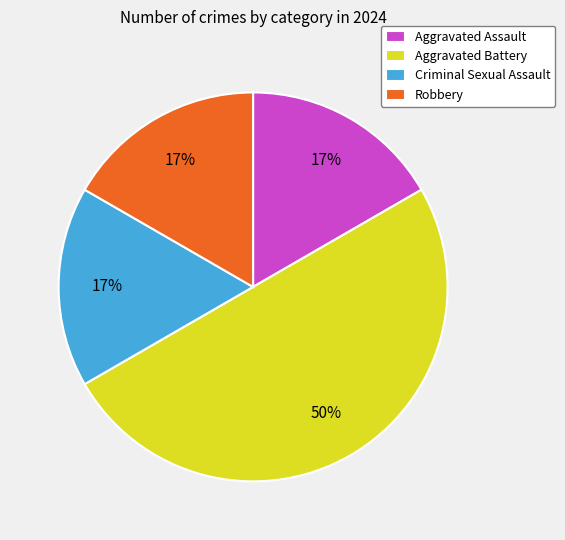

To the nearest percent, what percentage of the pie is Criminal Sexual Assault?

17%